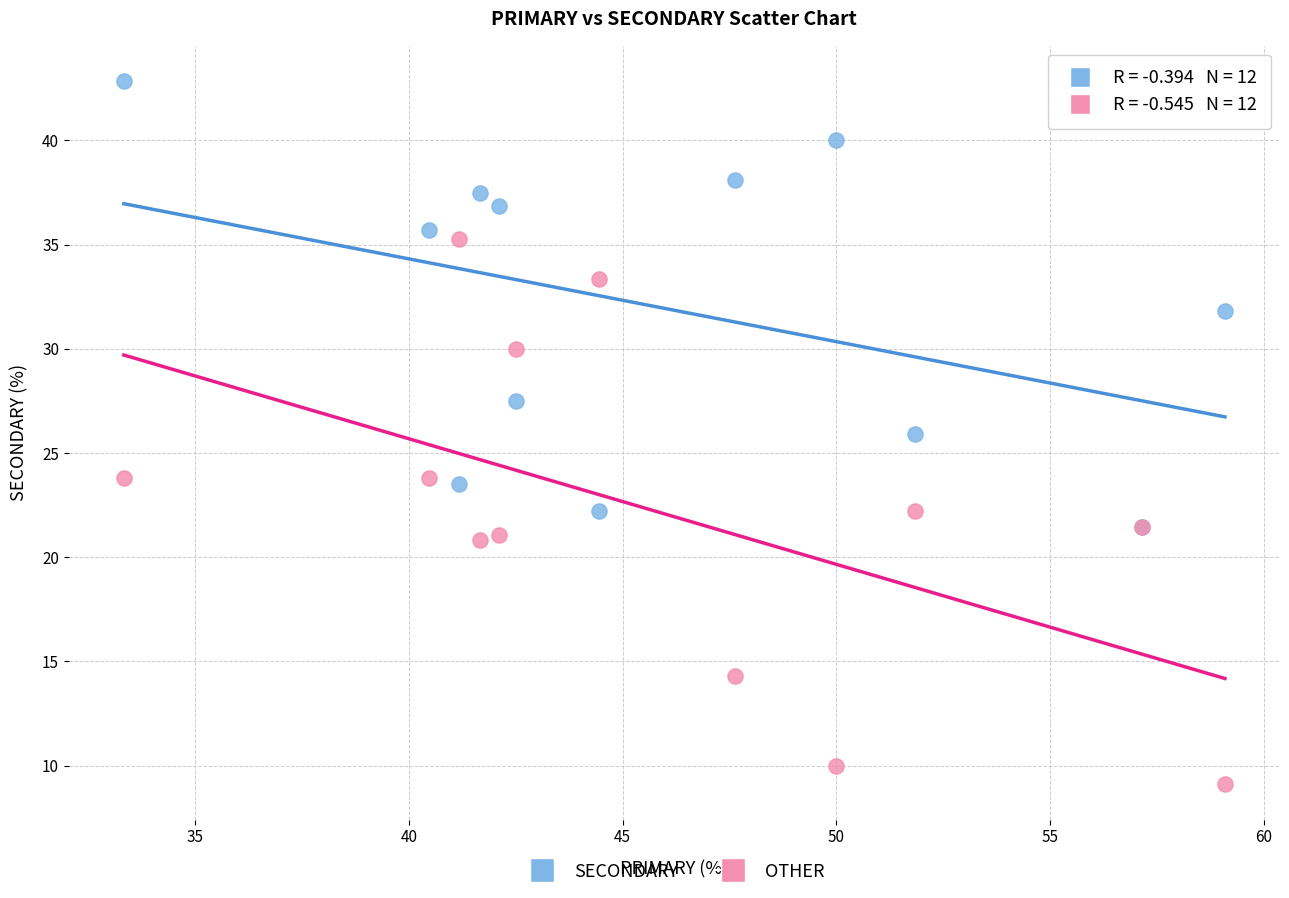

What are all the series names shown in the legend?

SECONDARY, OTHER